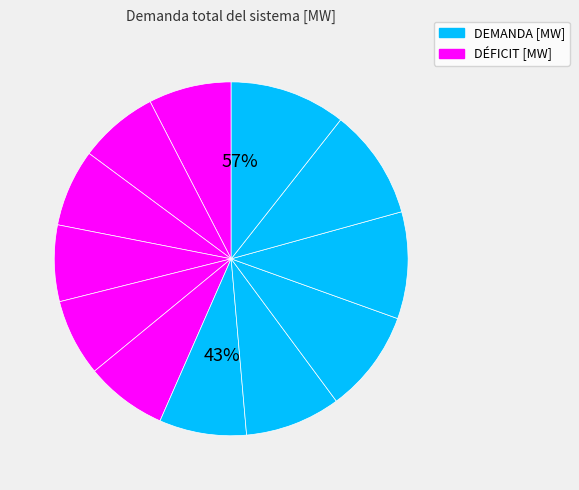

To the nearest percent, what portion does 6 represent?

8%